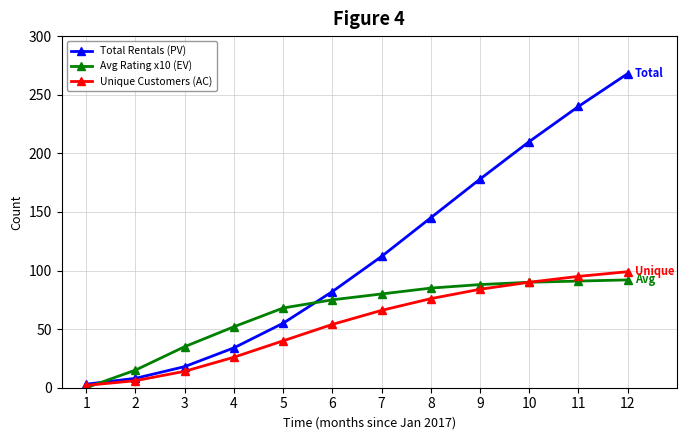

At which category is the sum across all series the highest?

12